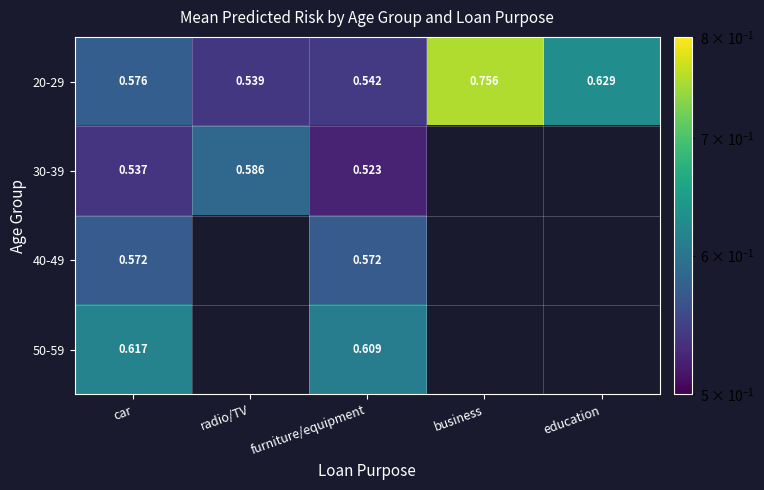

How many data points does each series have?

5